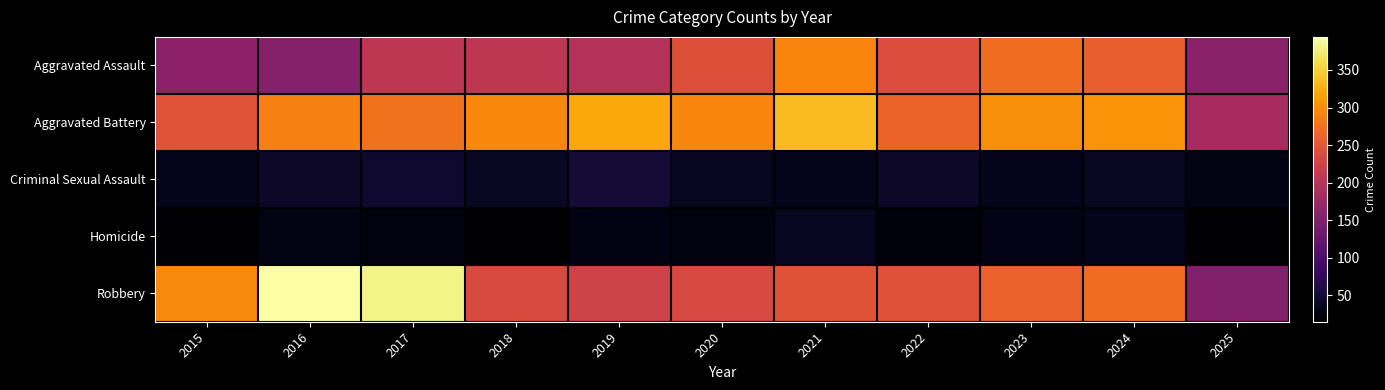

At how many categories does at least one series exceed 370?

2